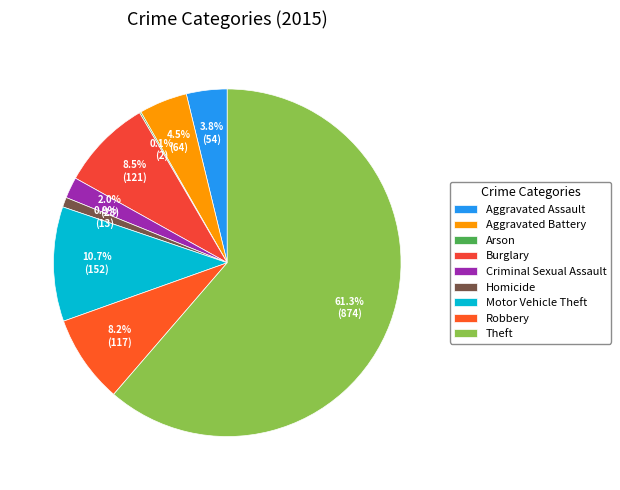

Which has a higher value, Homicide or Theft?

Theft